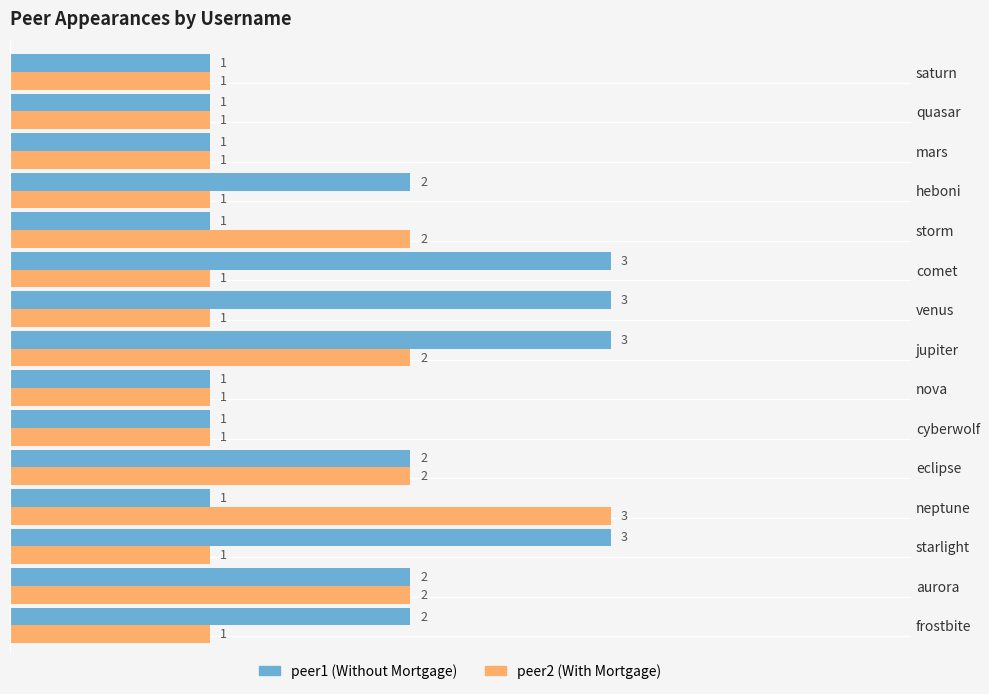

What is the greatest value displayed?

3